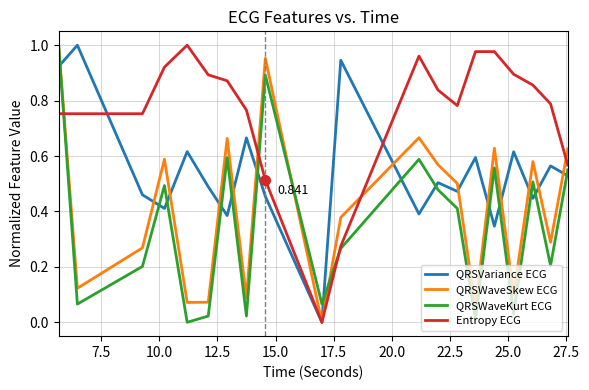

Which series has the largest total across all categories?

Entropy ECG